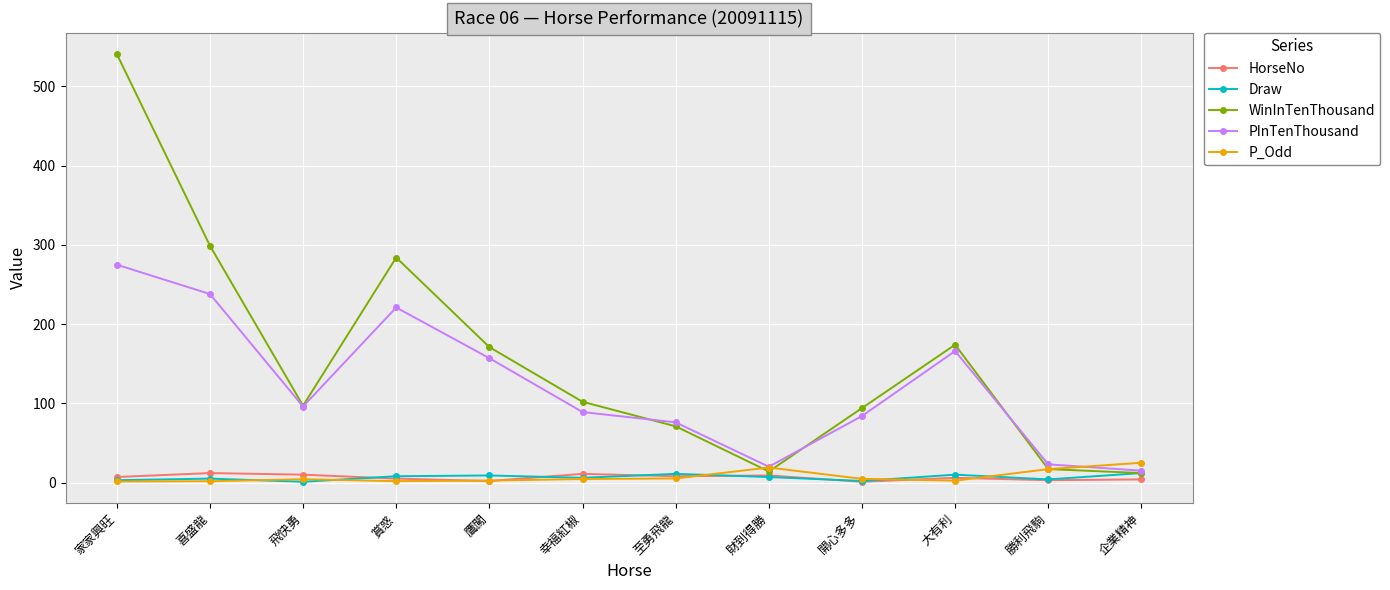

True or false: HorseNo and PInTenThousand intersect in this chart.

False